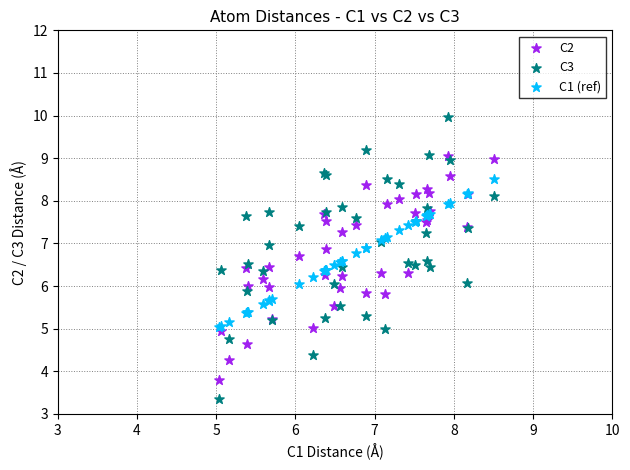

What are all the series names shown in the legend?

C2, C3, C1 (ref)